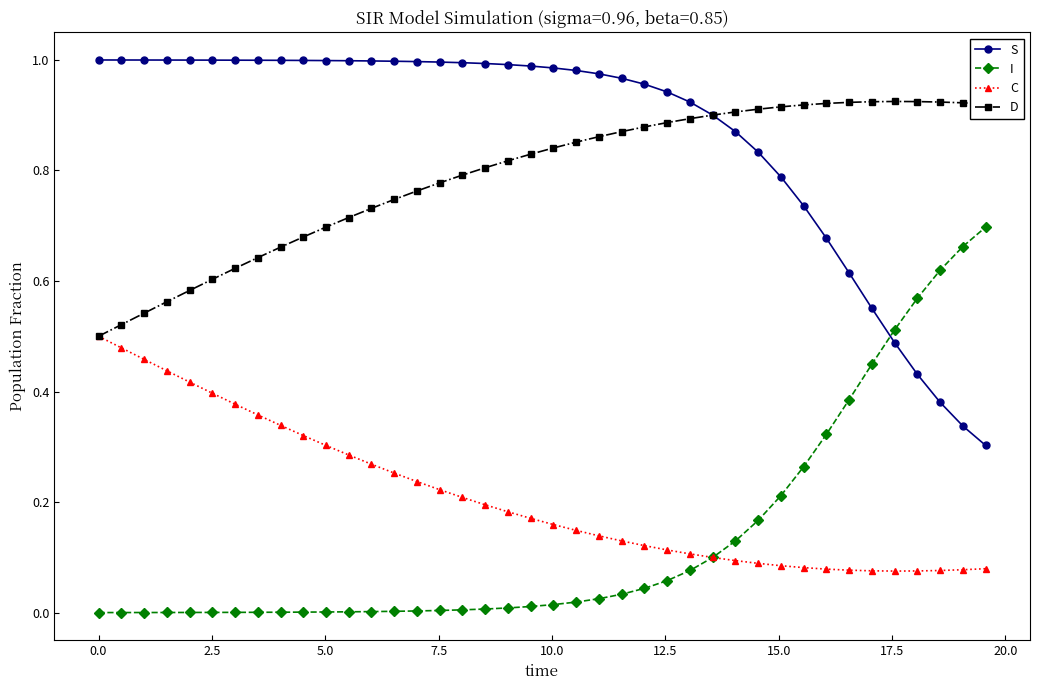

Rank the series by their maximum value, from highest to lowest.

S, D, I, C